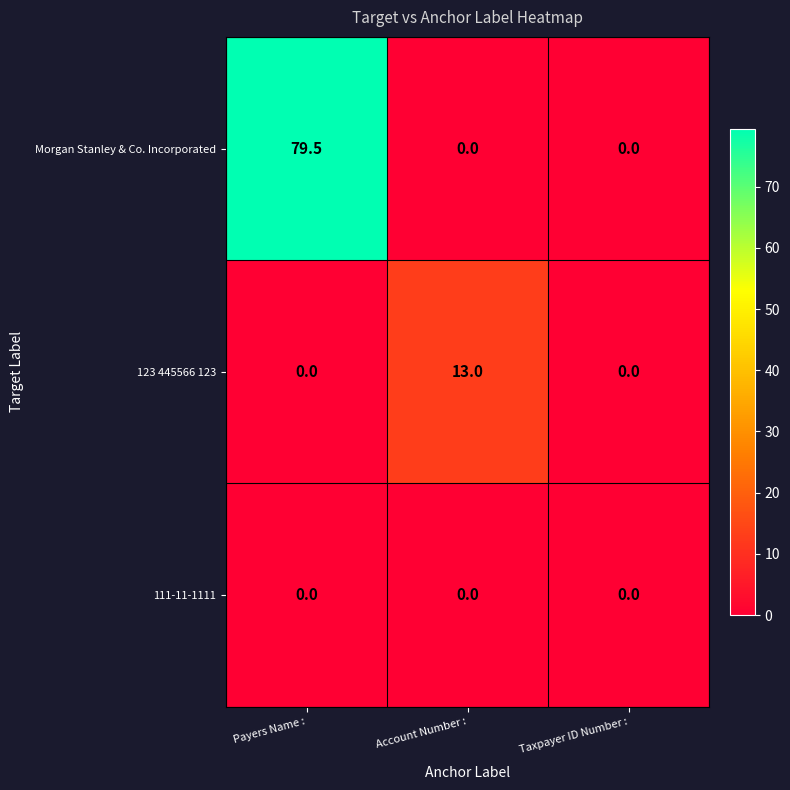

At which category is the sum across all series the highest?

Payers Name :